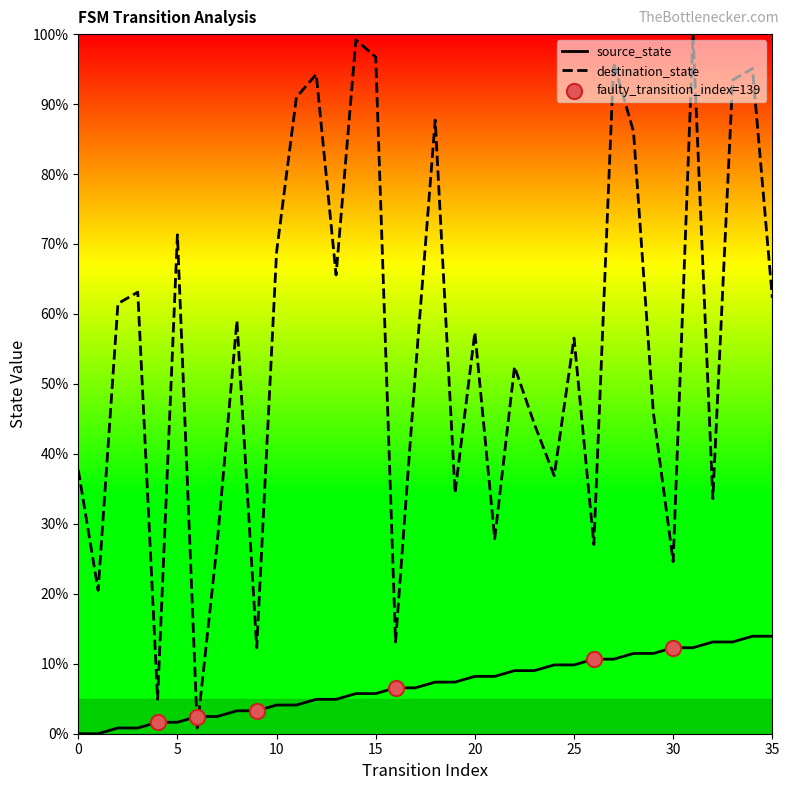

Which series has the widest spread of values?

destination_state